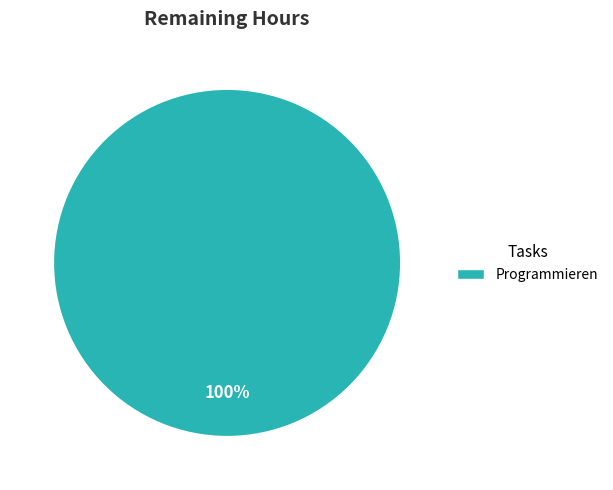

Rank the categories by value from highest to lowest.

Programmieren